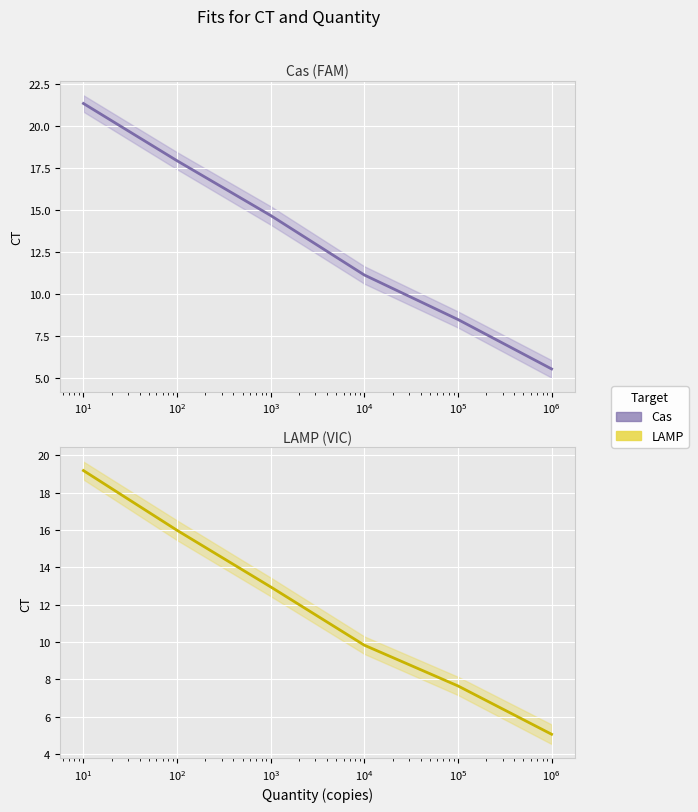

Which series has the largest range (max minus min)?

Cas